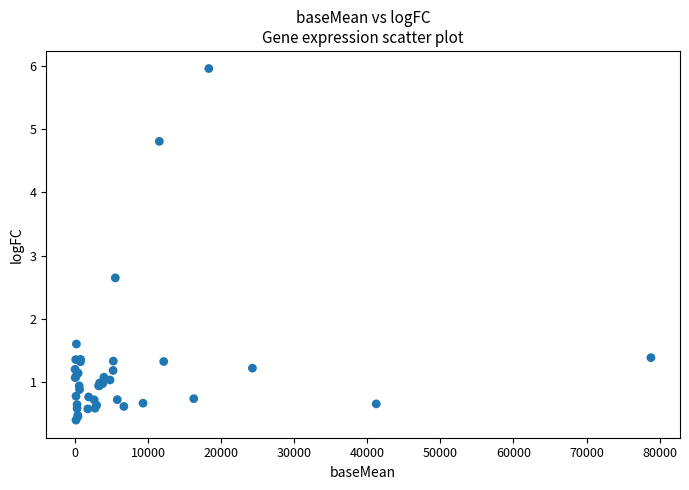

What Y value in the scatter plot is closest to 3?

2.6